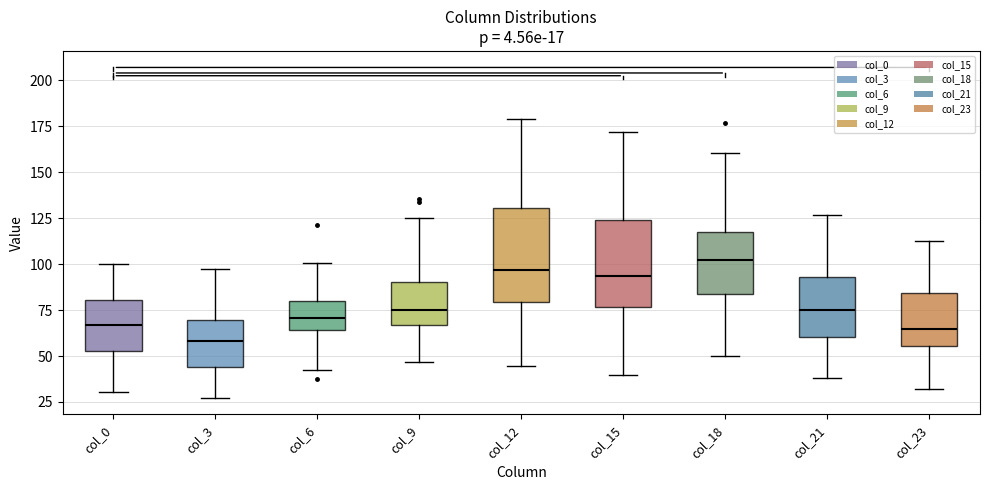

Which box has the lowest median line?

col_3